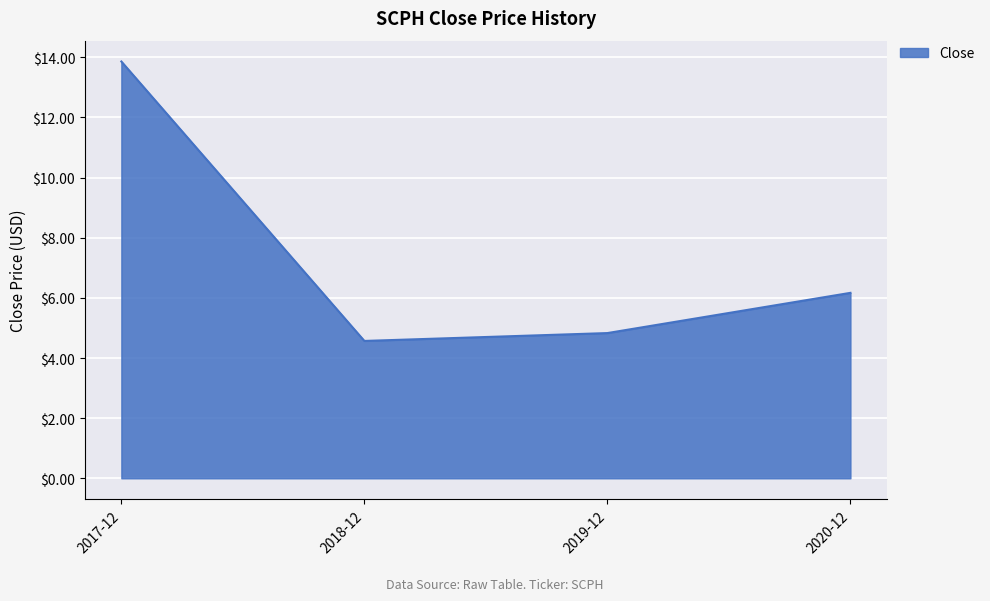

What is the ratio of the value at 2020-12 to the value at 2019-12?

1.3